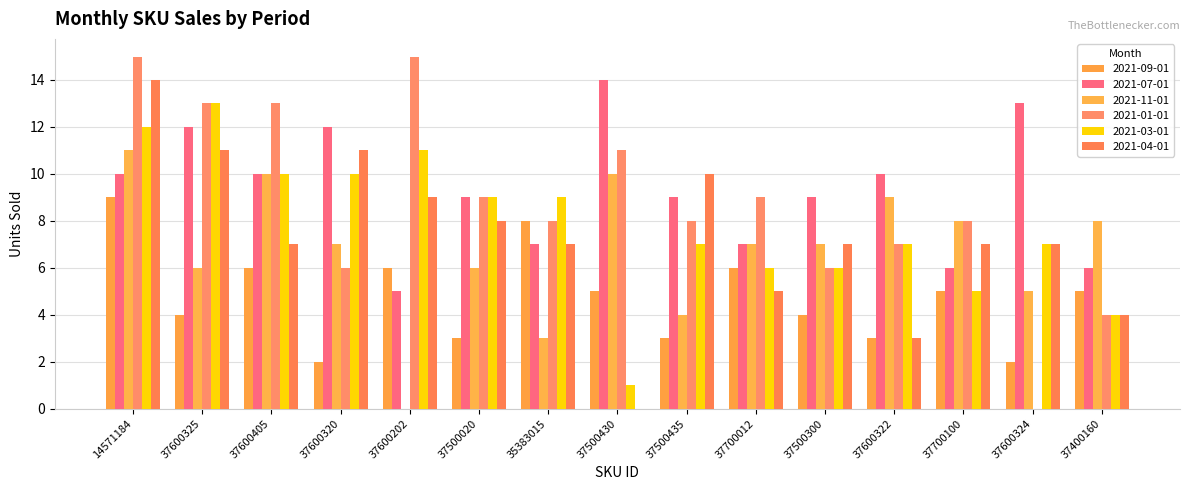

Which series has the largest total across all categories?

2021-07-01